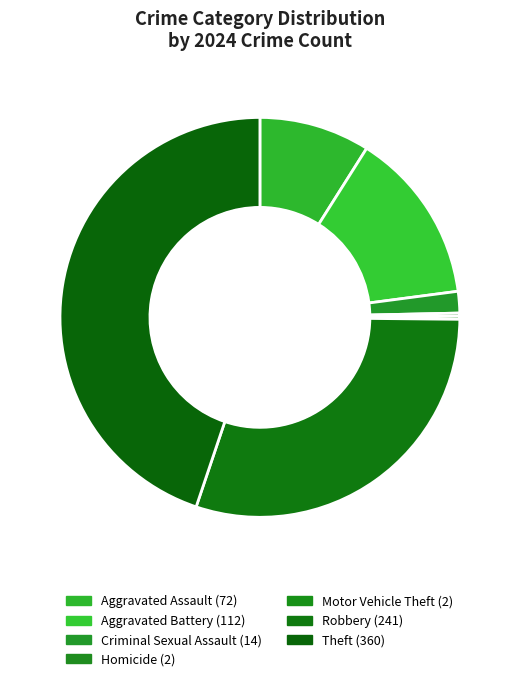

To the nearest percent, what is the combined percentage of Criminal Sexual Assault and Homicide?

2%